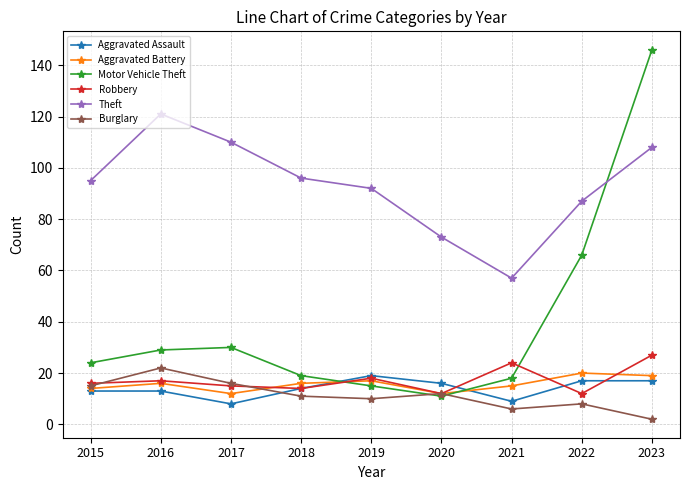

Which series ends up on top after the final intersection of Aggravated Battery and Robbery?

Robbery